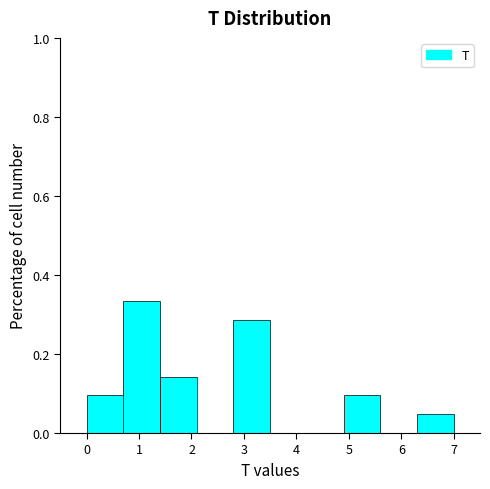

What is the height of the bar covering 1.4 to 2.1 on the x-axis? The values are not printed on the chart, so give them approximately, as read against the axis.

0.14